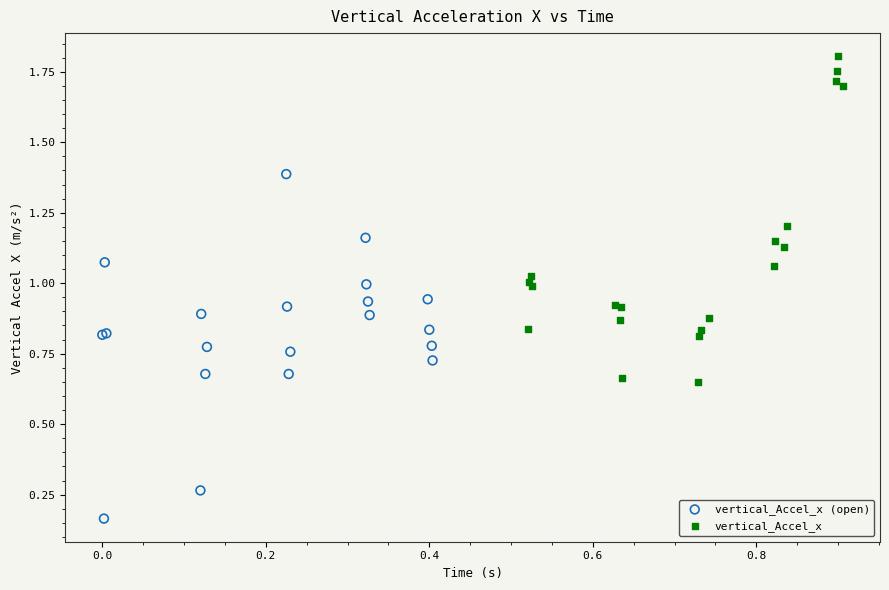

What are all the series names shown in the legend?

vertical_Accel_x (open), vertical_Accel_x